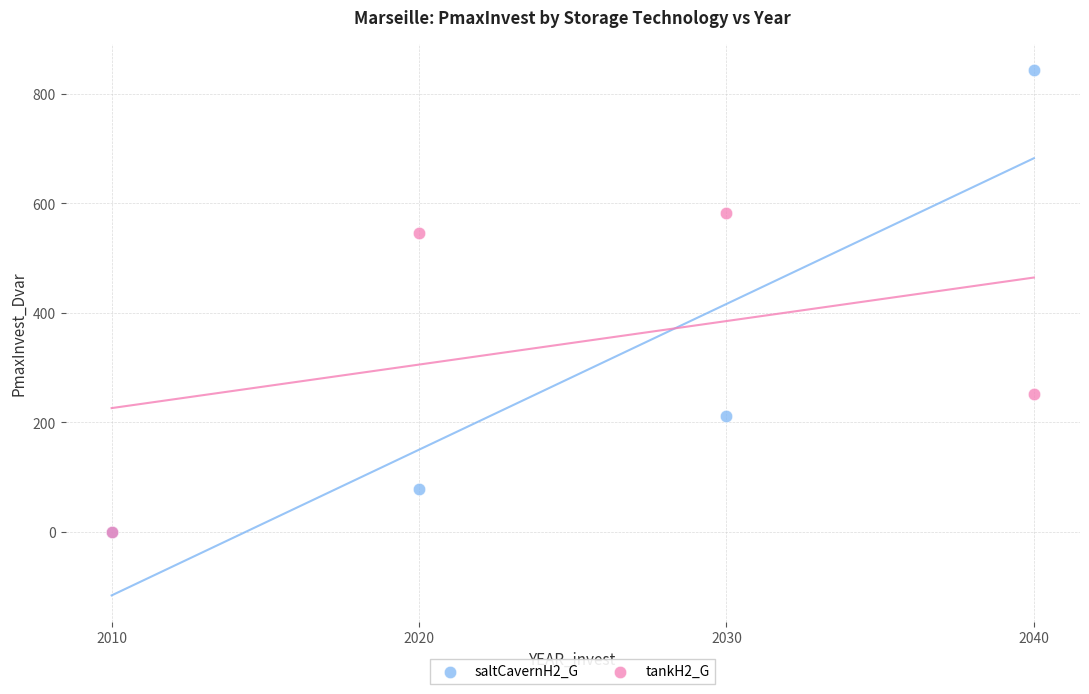

Across all series, what Y value is closest to 421?

546.3